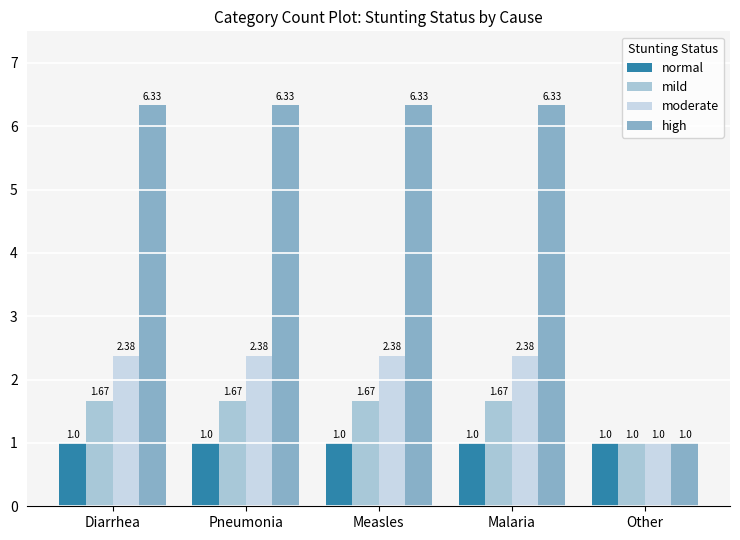

What is the label of the 4th bar from the right?

Pneumonia